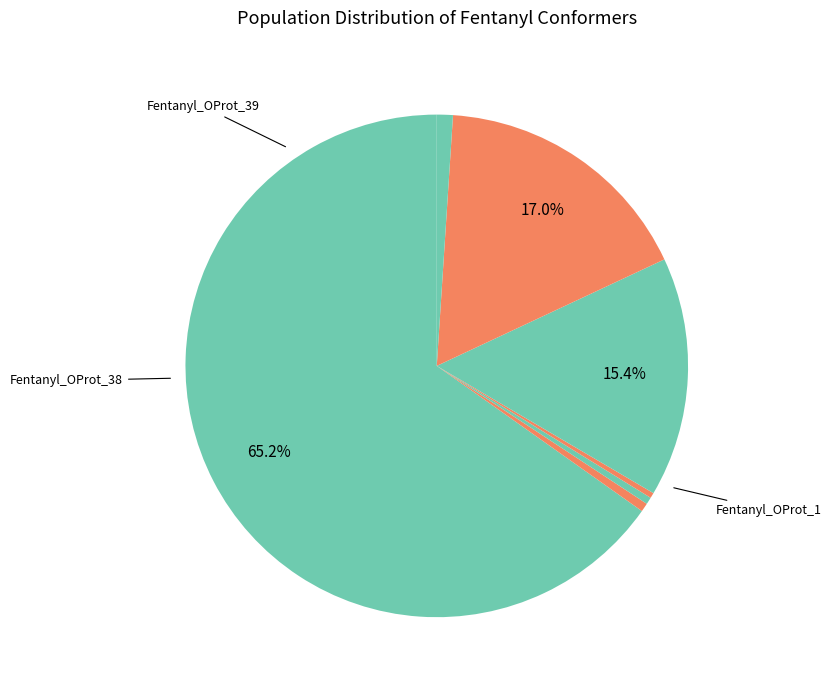

Count the number of slices in the pie.

7